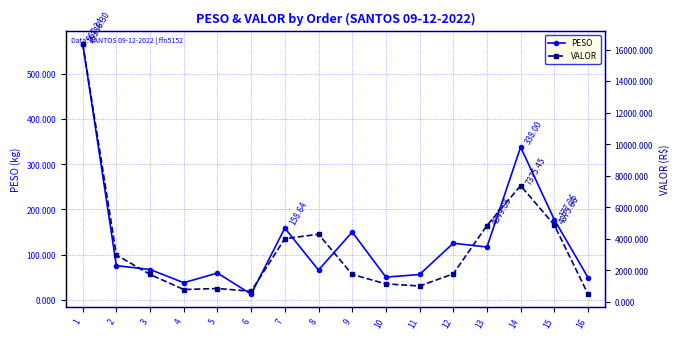

What are all the series names shown in the legend?

PESO, VALOR